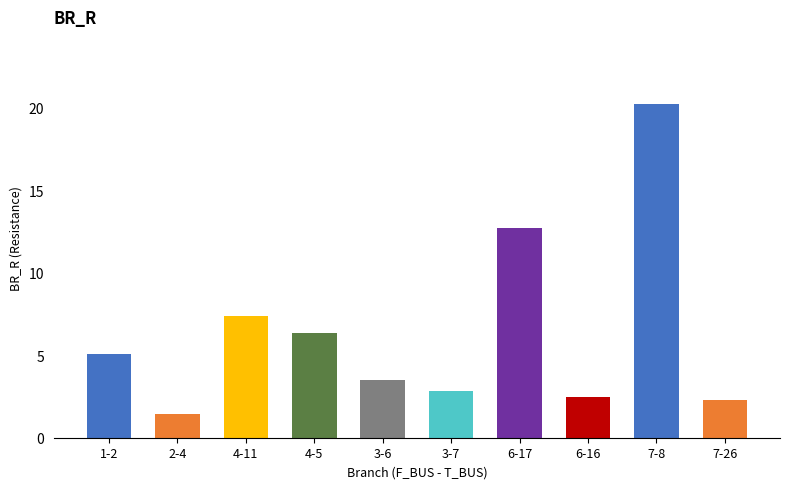

How many values are below 5?

5